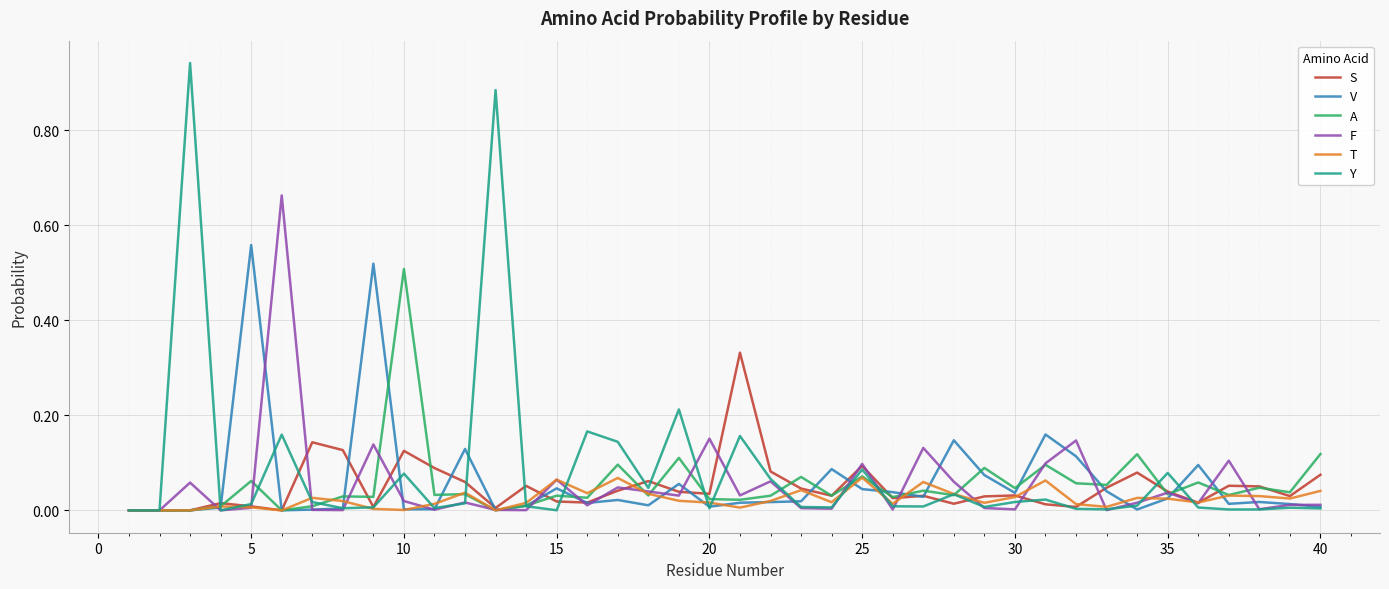

Which series has the widest spread of values?

Y